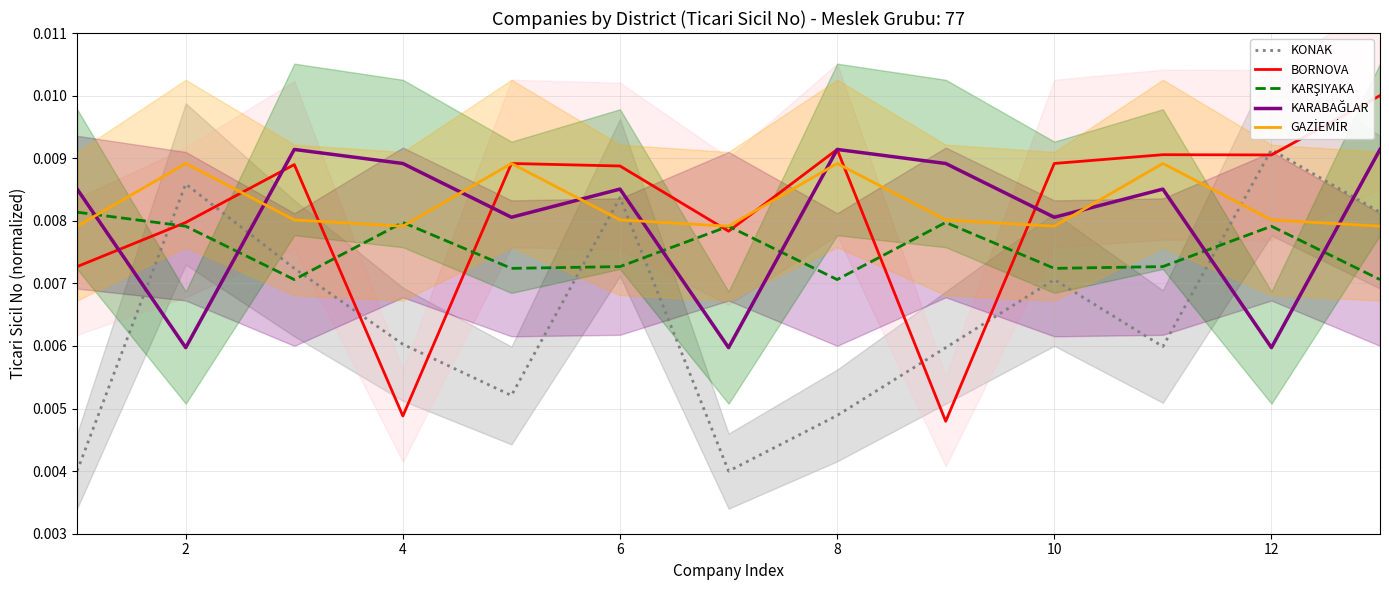

The value of BORNOVA at 6 is 0.0. True or false?

False